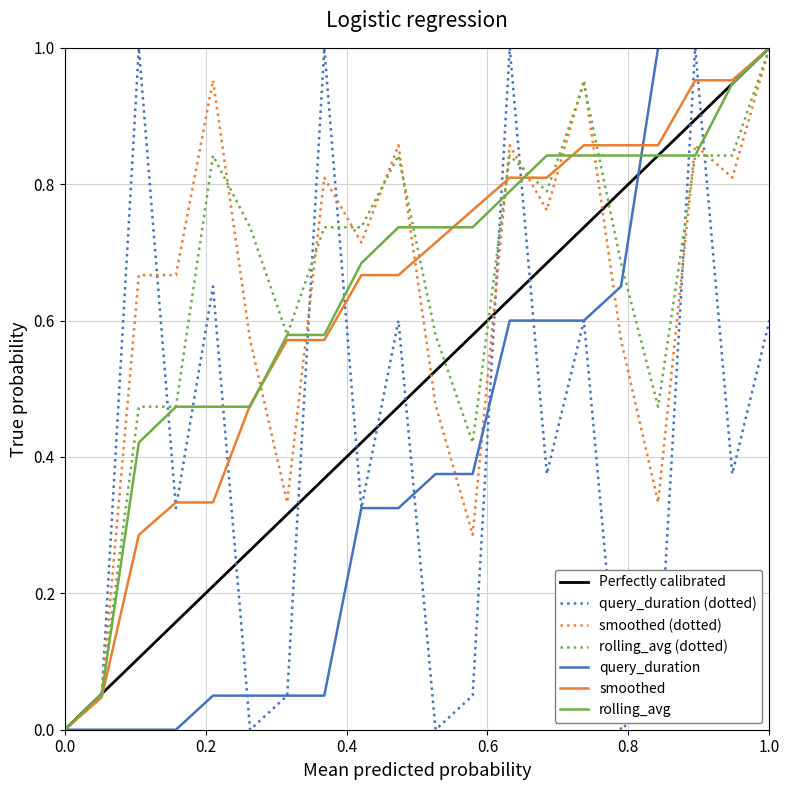

What is the difference between the second highest and minimum values in the smoothed series?

1.0